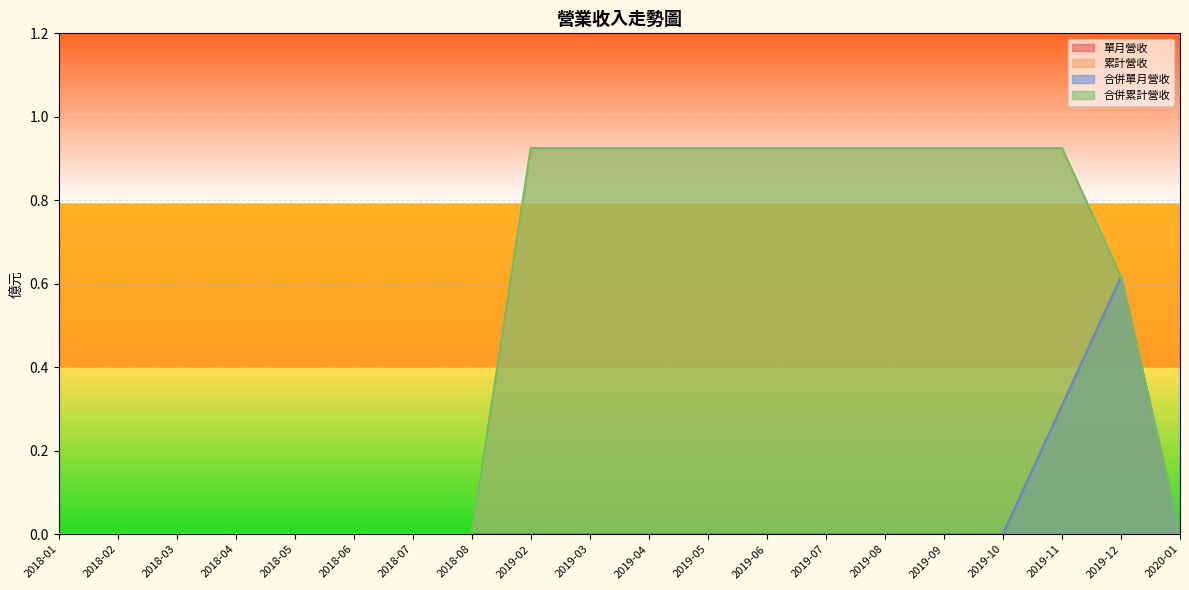

What is the difference between the 單月營收 values at 2018-08 and 2019-11?

0.3